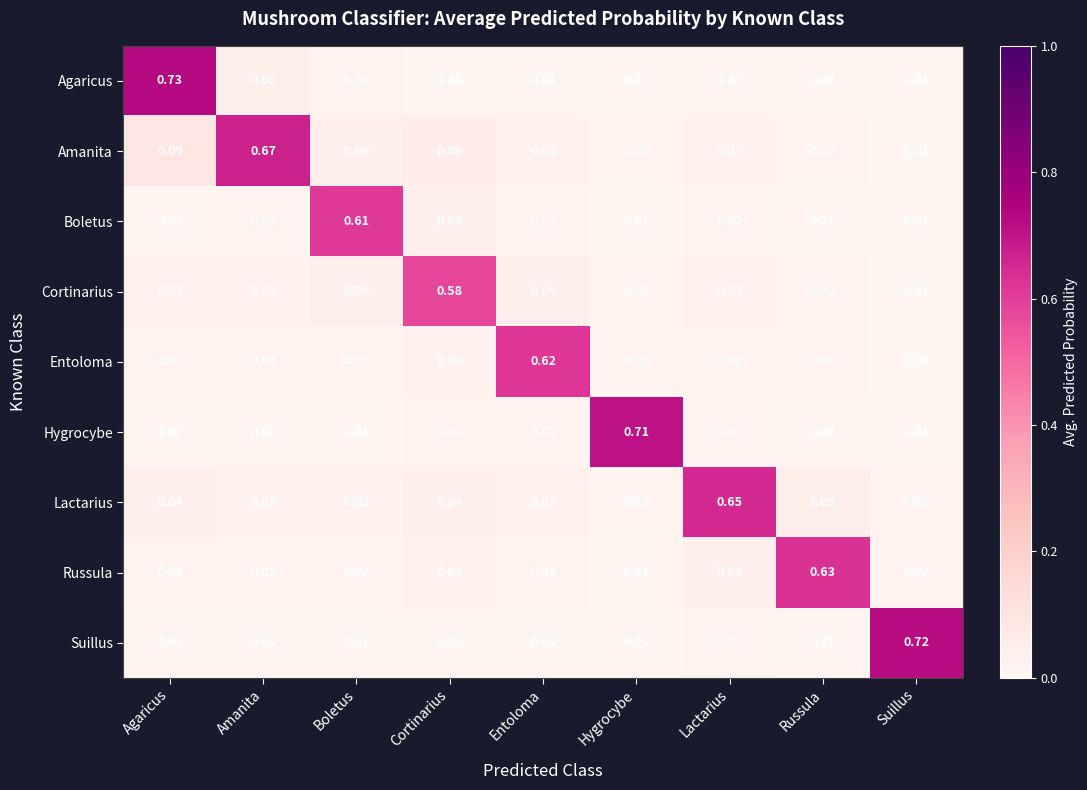

At which category is the sum across all series the highest?

Agaricus